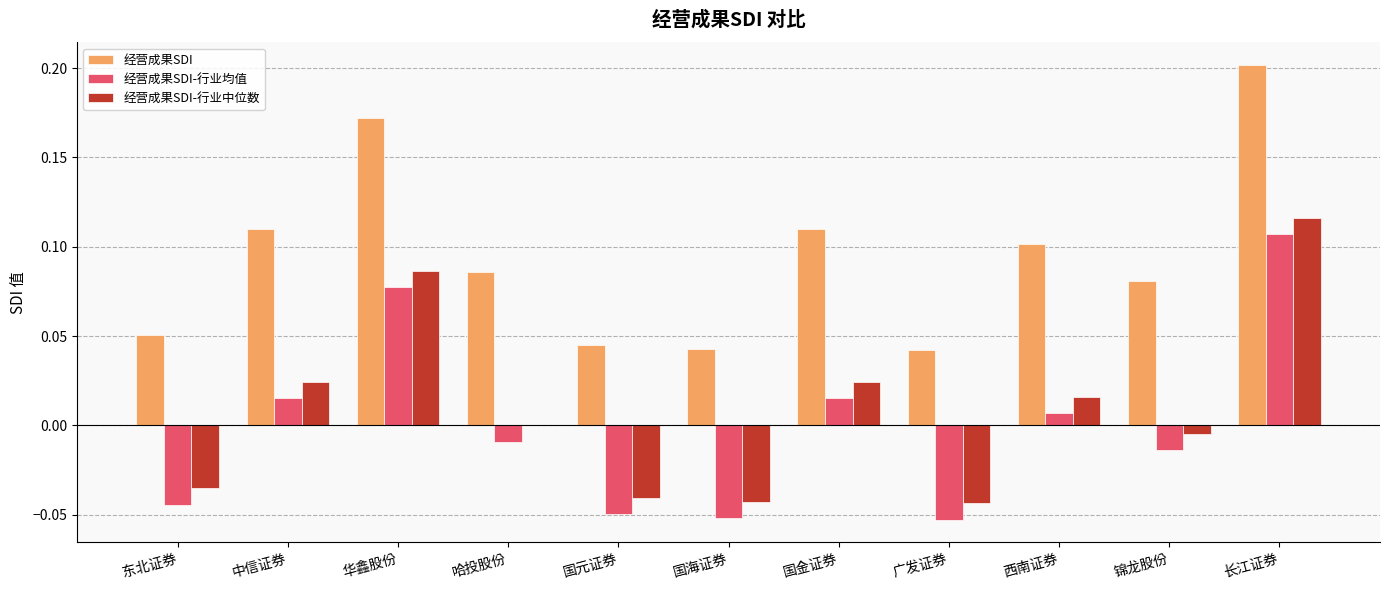

What is the sum of all 经营成果SDI values?

1.0